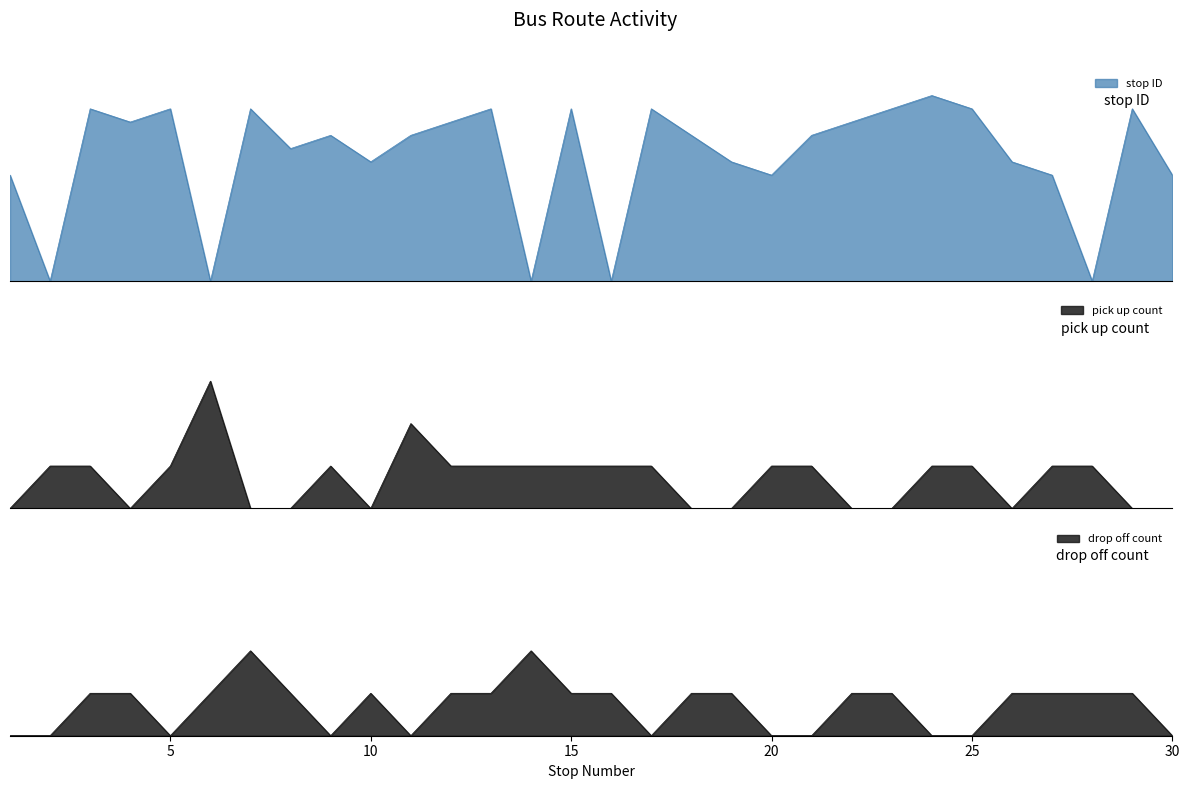

What is the greatest value displayed?

14